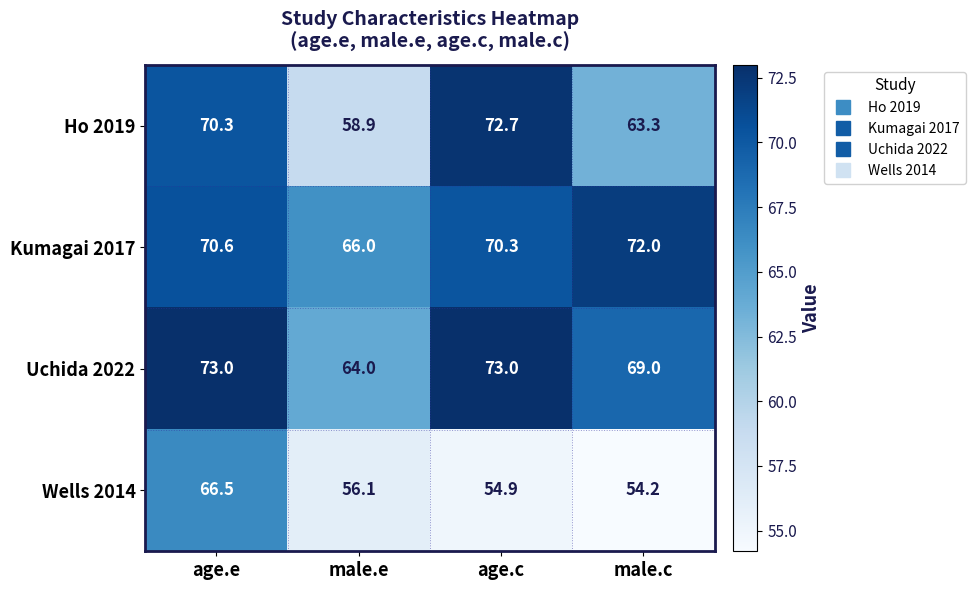

What is the difference between the second highest and second lowest values in the Kumagai 2017 series?

0.3